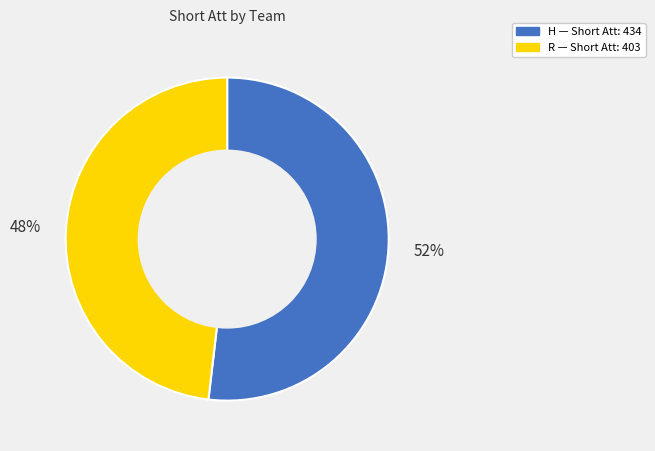

Is it true that R is 39% of the pie?

False